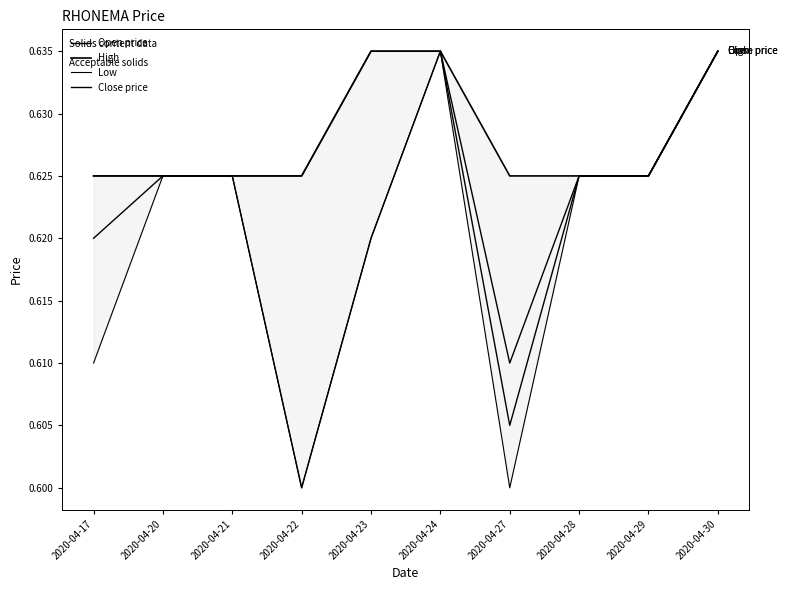

Reading left to right, list all the values displayed in this chart.

Open price: 0.6	0.6	0.6	0.6	0.6	0.6	0.6	0.6	0.6	0.6
High: 0.6	0.6	0.6	0.6	0.6	0.6	0.6	0.6	0.6	0.6
Low: 0.6	0.6	0.6	0.6	0.6	0.6	0.6	0.6	0.6	0.6
Close price: 0.6	0.6	0.6	0.6	0.6	0.6	0.6	0.6	0.6	0.6